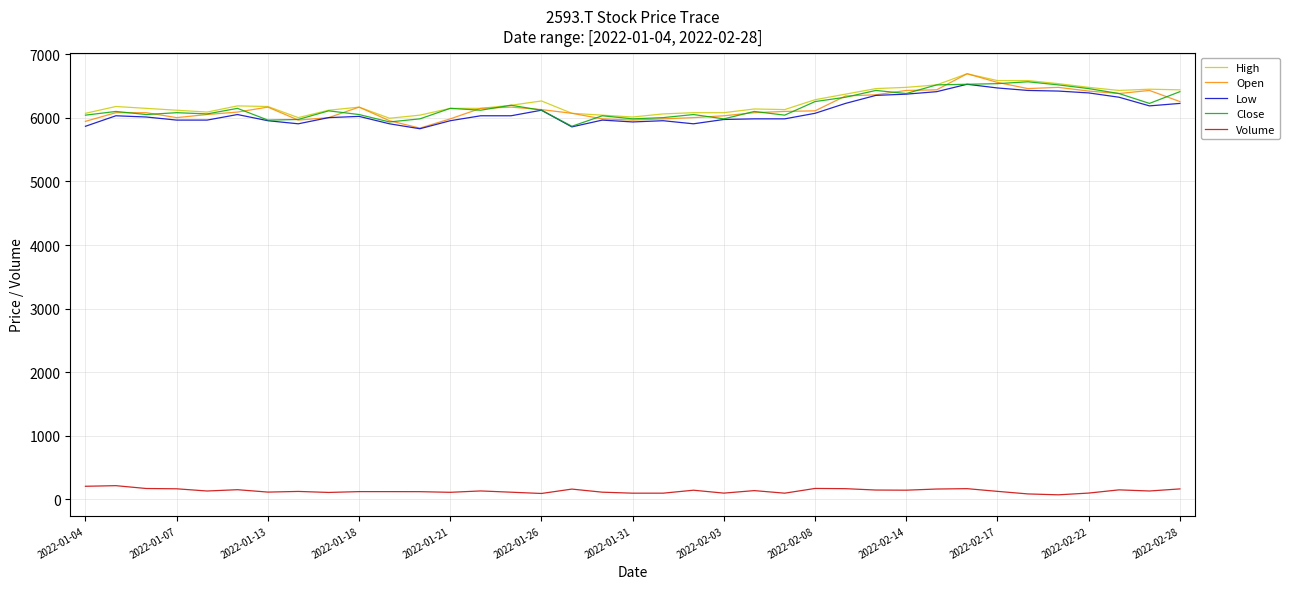

What is the minimum value for Low?

5827.9